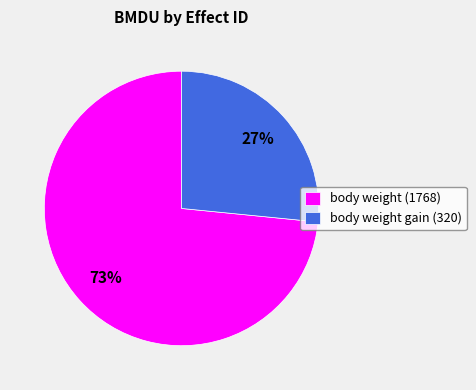

To the nearest percent, what percentage of the pie is body weight (1768)?

73%